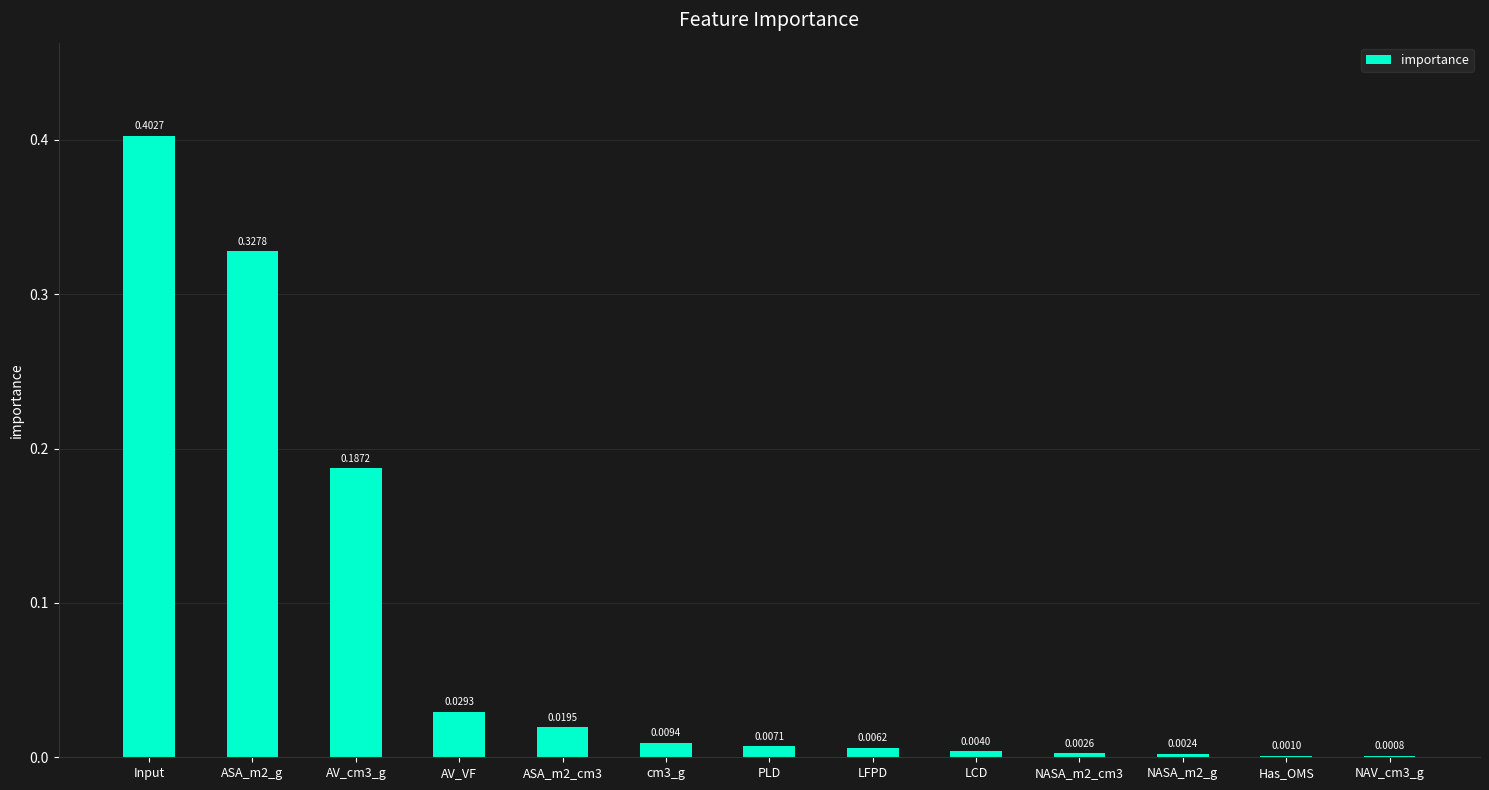

At which category does the chart reach its peak across all series?

Input